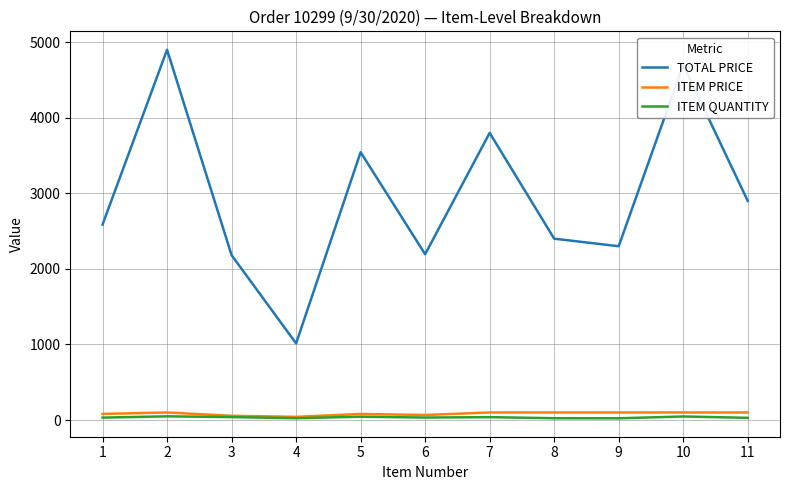

True or false: ITEM PRICE and TOTAL PRICE intersect in this chart.

False